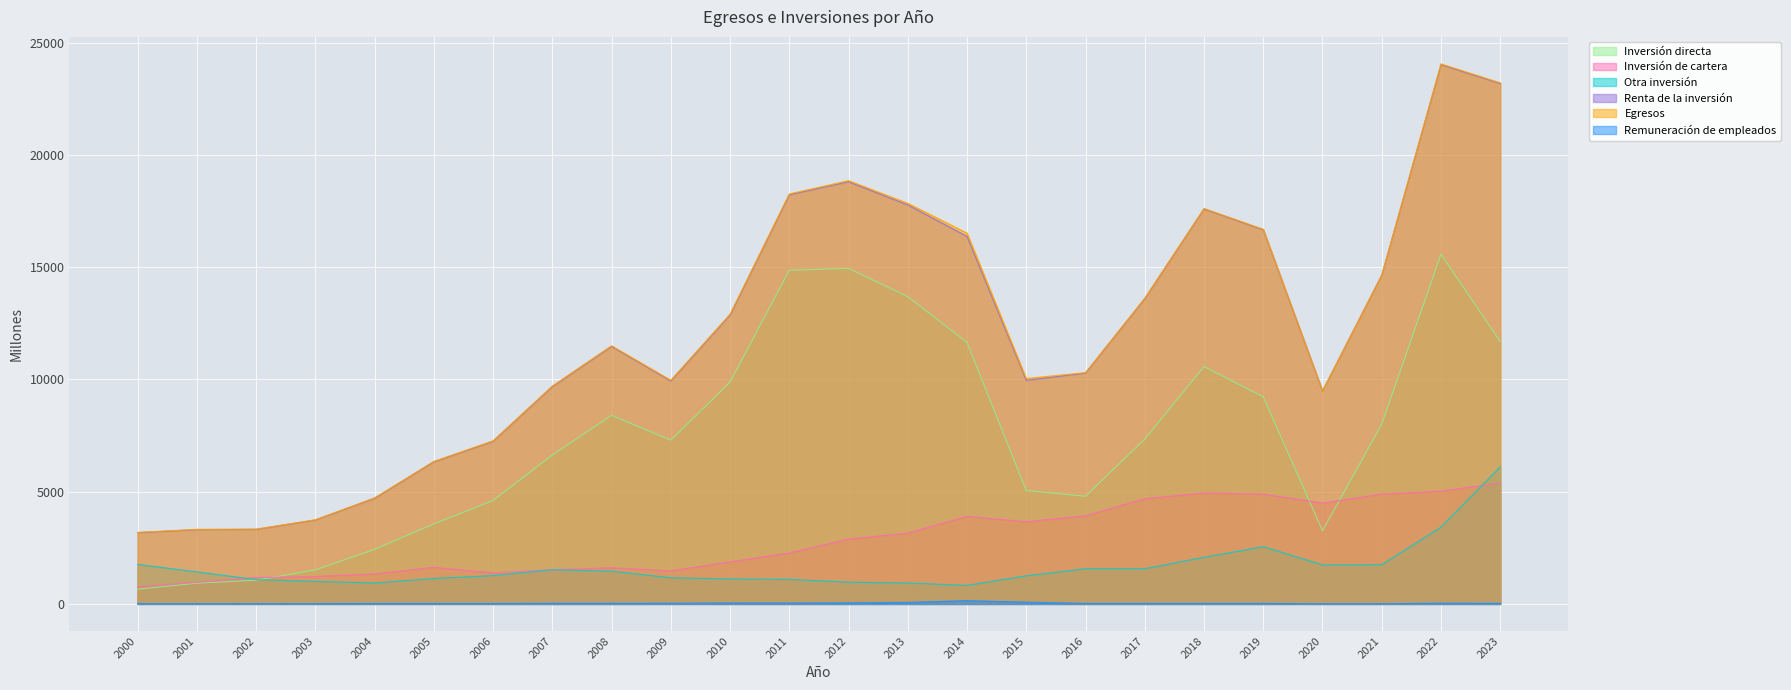

True or false: Inversión directa has more than 0 points higher than both neighbors.

True